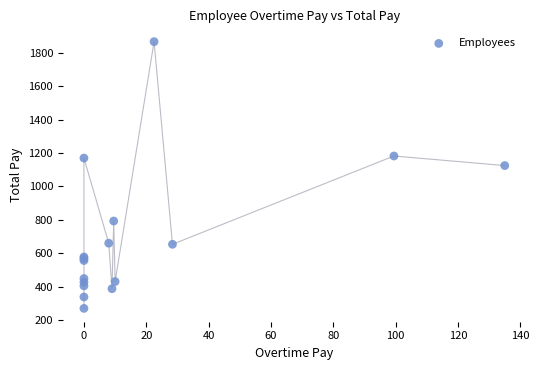

What Y value in the scatter plot is closest to 1068?

1125.0